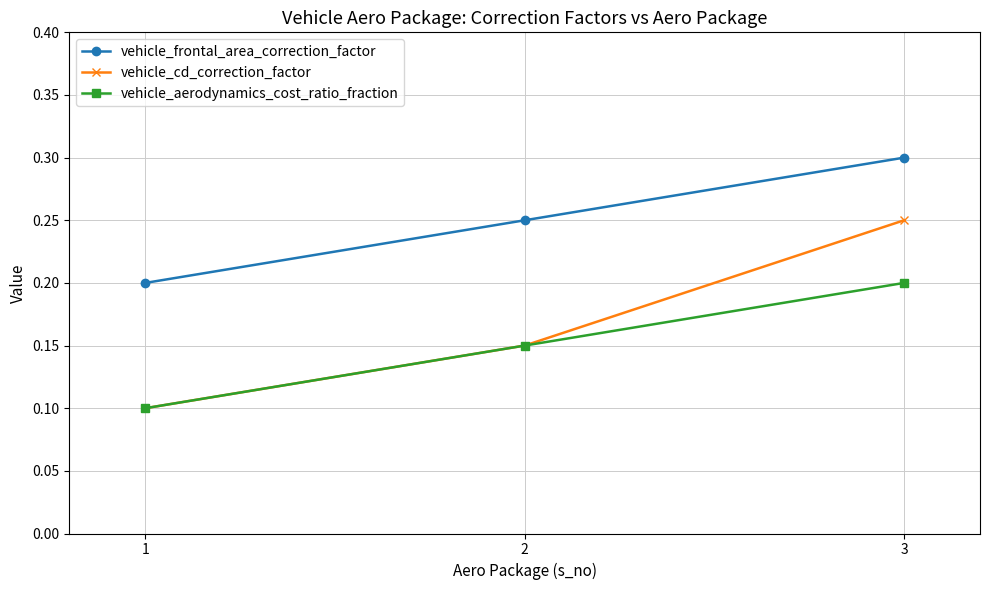

What is the sum of the vehicle_cd_correction_factor values at 3 and 2?

0.4